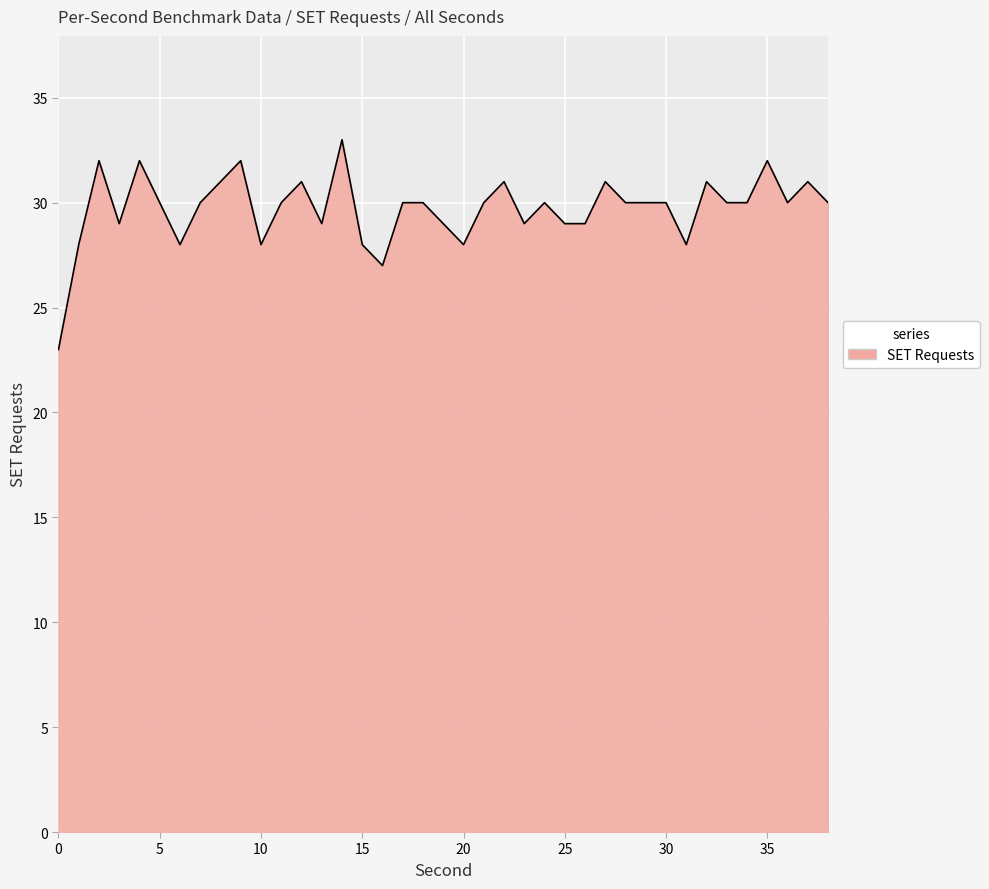

Reading left to right, extract all data points from this chart.

23	28	32	29	32	30	28	30	31	32	28	30	31	29	33	28	27	30	30	29	28	30	31	29	30	29	29	31	30	30	30	28	31	30	30	32	30	31	30